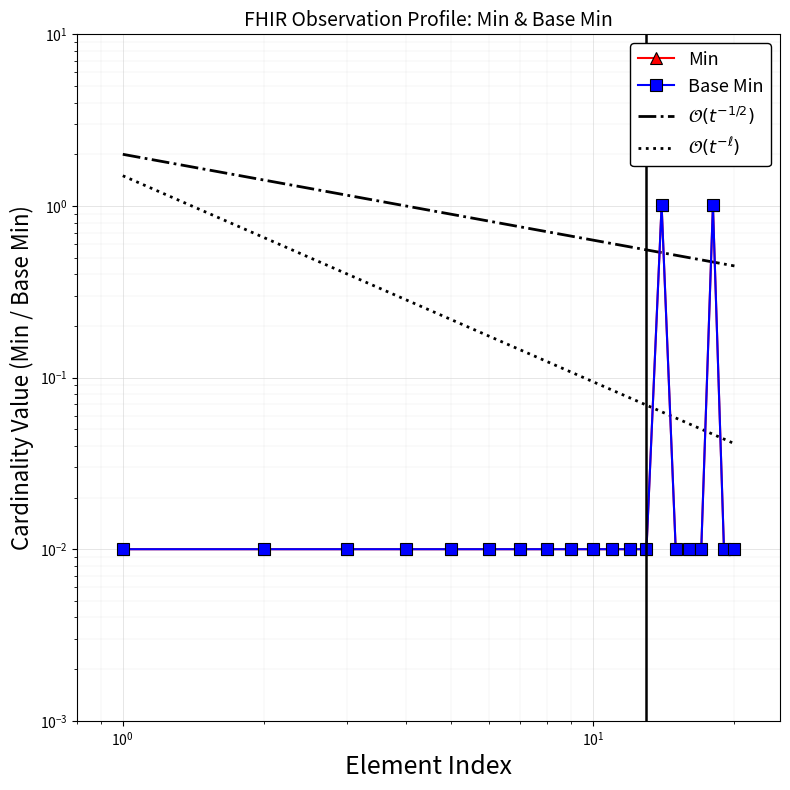

Is it true that $\mathcal{O}(t^{-1/2})$ equals 0.8 at 15?

False